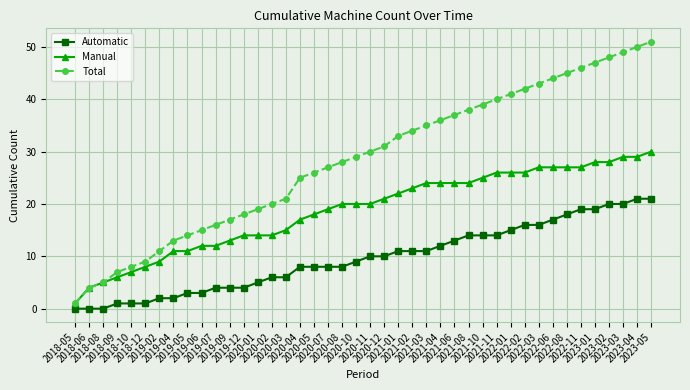

Which label corresponds to the largest value in the chart?

2023-05